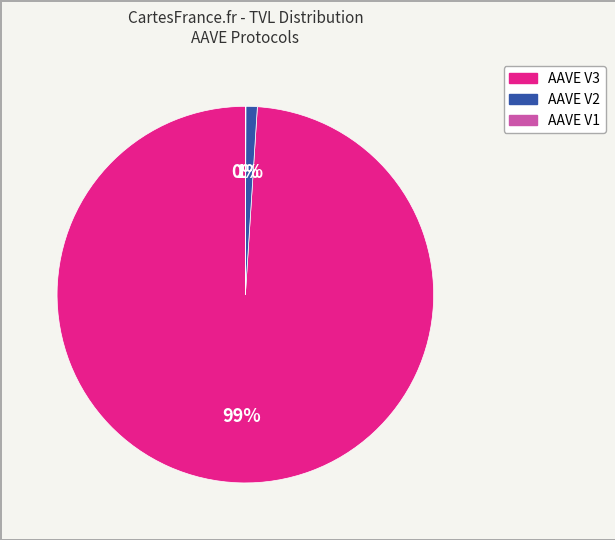

True or false: AAVE V2 accounts for 11% of the total.

False